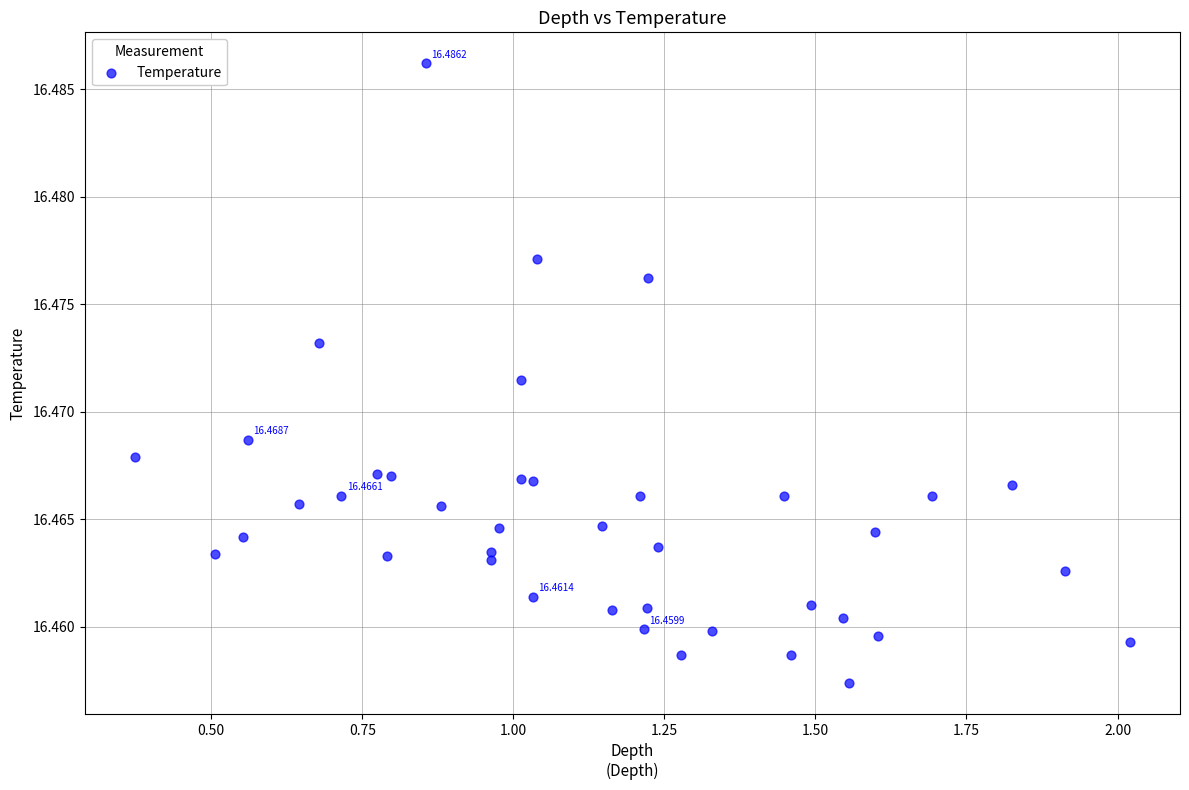

What is the range of X values (max minus min)?

1.6